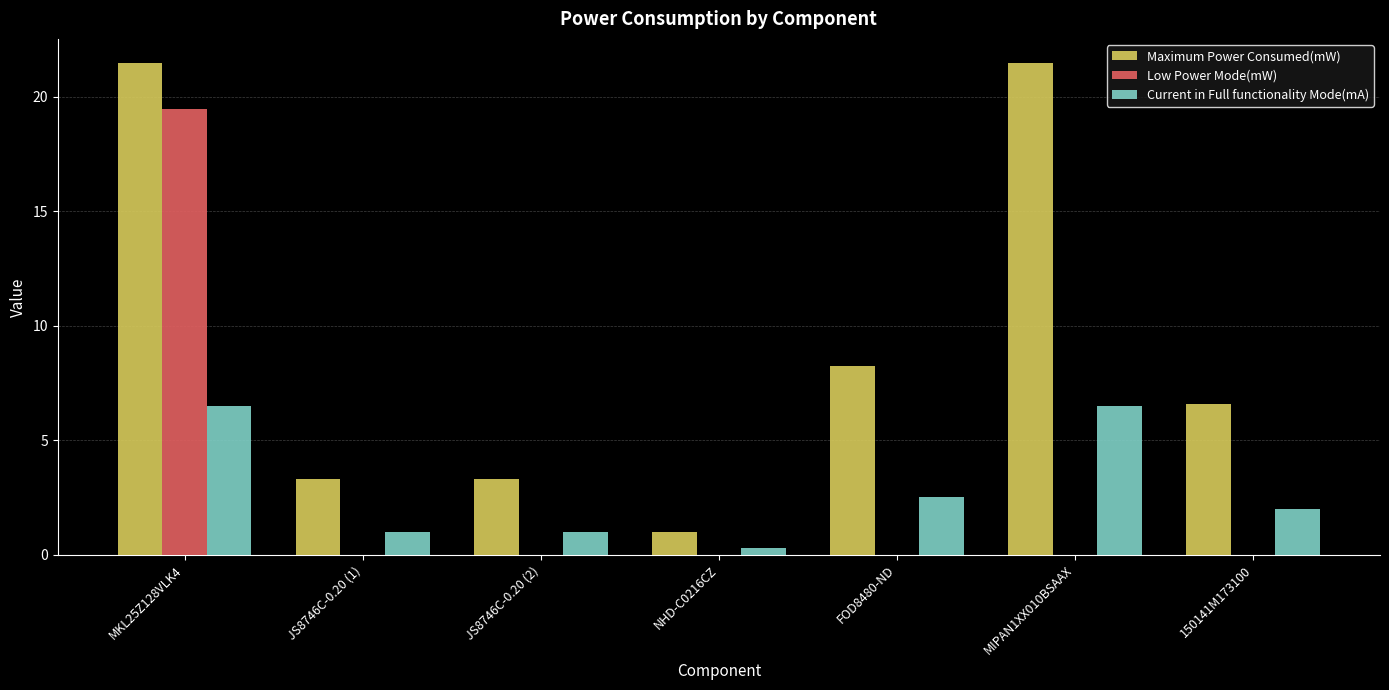

Where does the Maximum Power Consumed(mW) series first go above 6?

MKL25Z128VLK4